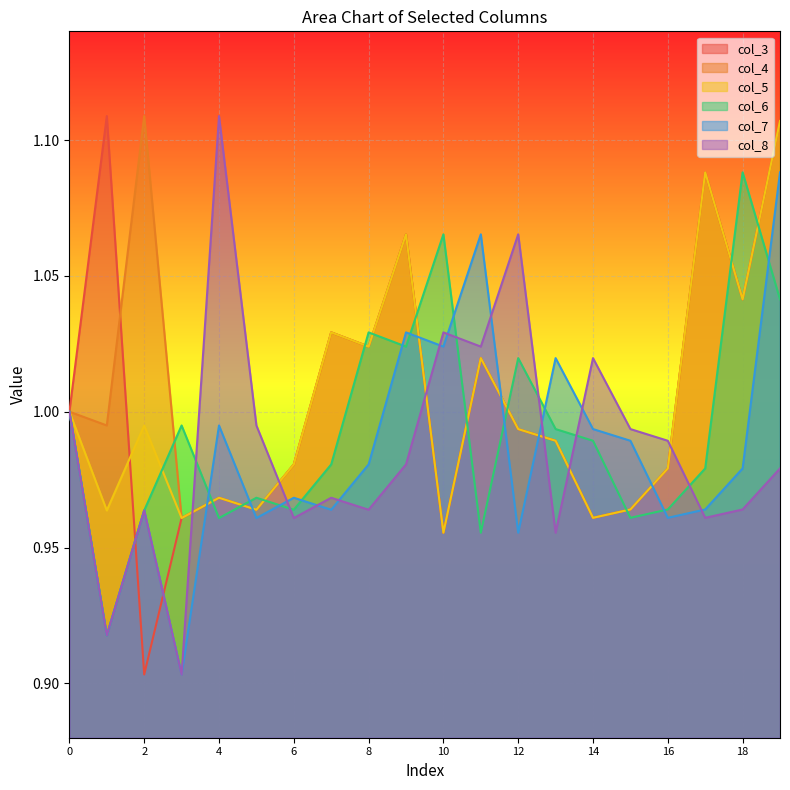

What is the sum of all col_4 values?

20.2